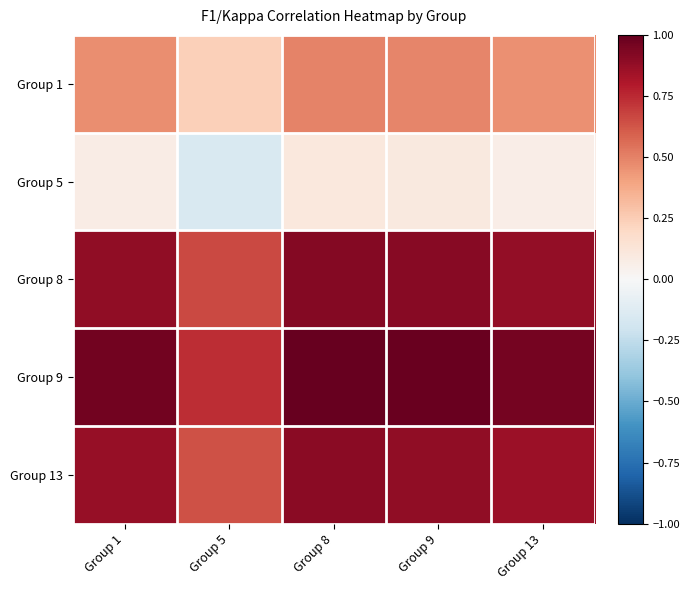

Reading left to right, list all the values displayed in this chart.

Group 1: Group 1=0.5	Group 5=0.2	Group 8=0.5	Group 9=0.5	Group 13=0.5
Group 5: Group 1=0.1	Group 5=-0.2	Group 8=0.1	Group 9=0.1	Group 13=0.1
Group 8: Group 1=0.9	Group 5=0.7	Group 8=0.9	Group 9=0.9	Group 13=0.9
Group 9: Group 1=1.0	Group 5=0.7	Group 8=1.0	Group 9=1.0	Group 13=1.0
Group 13: Group 1=0.9	Group 5=0.6	Group 8=0.9	Group 9=0.9	Group 13=0.9